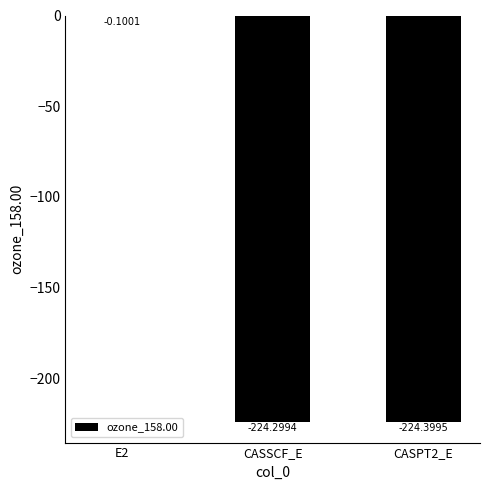

Where is the data nearest to the value -112?

E2